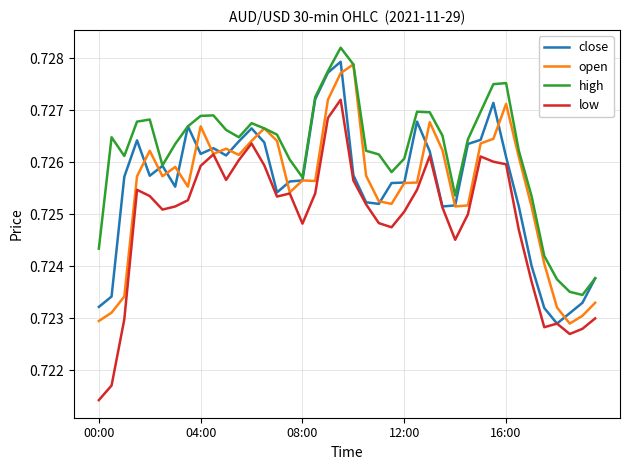

Which series has the largest total across all categories?

high